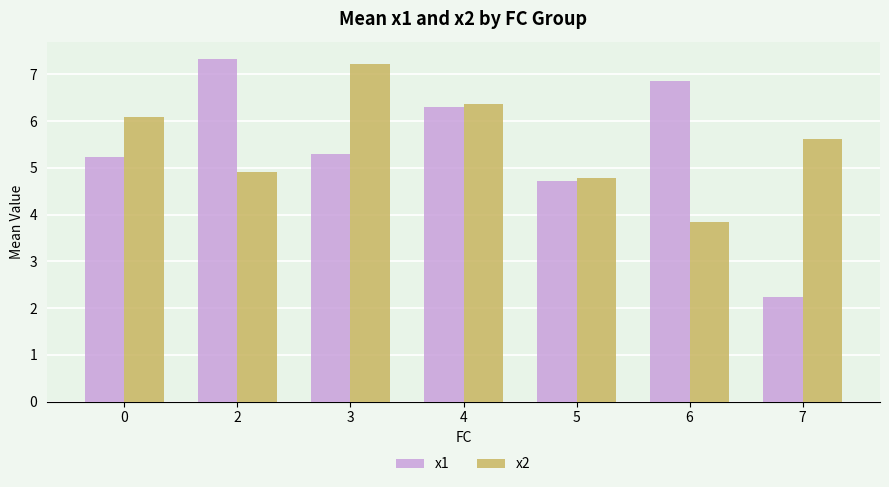

Which series changed the most between 4 and 6?

x2